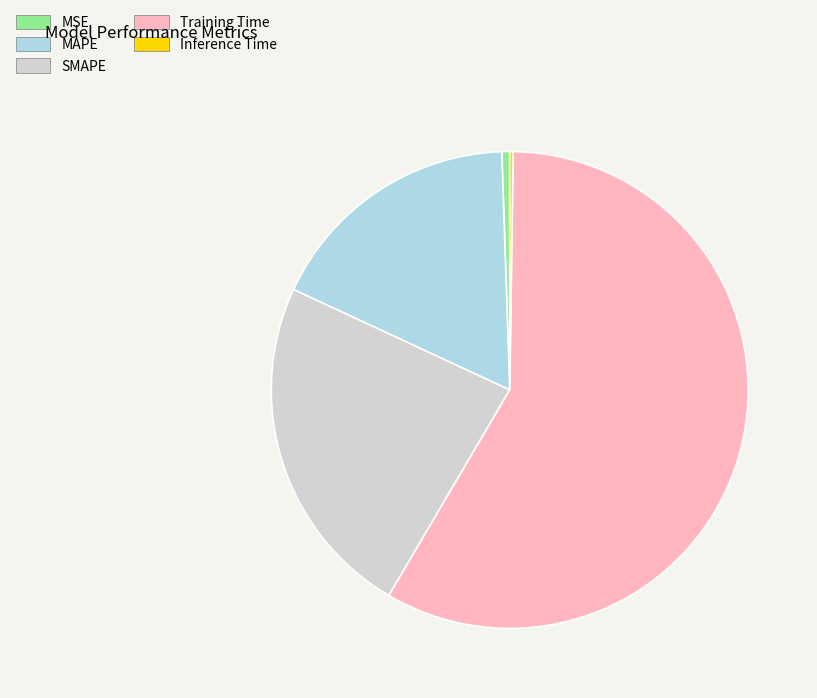

The SMAPE slice represents 36% of the pie. True or false?

False